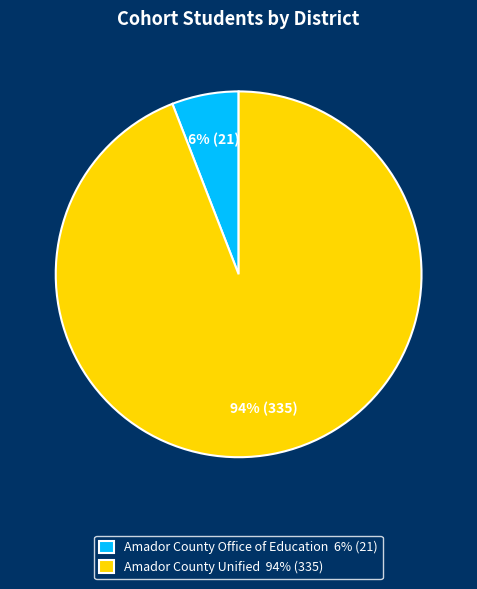

Which slice represents more than half of the pie?

Amador County Unified